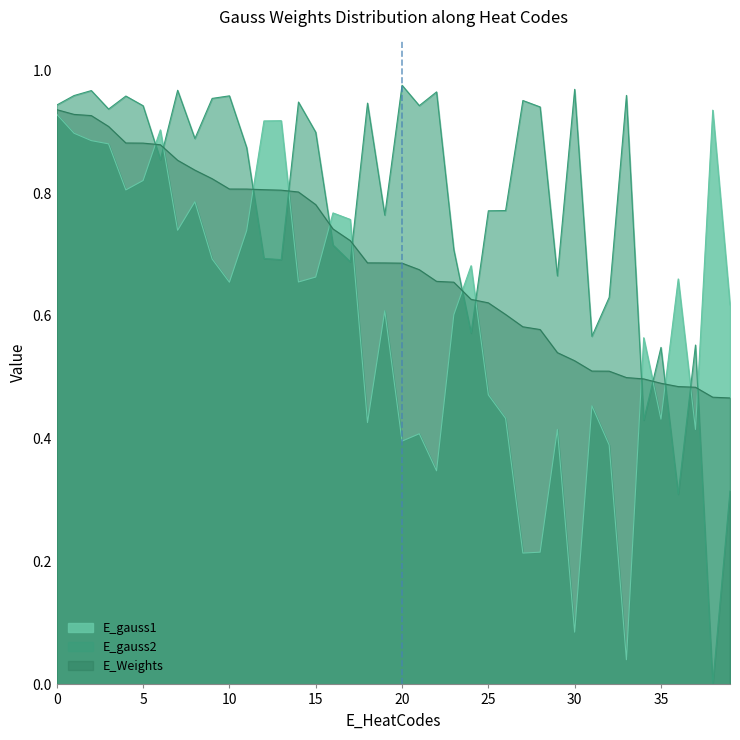

At 24, list the series in order from smallest to largest.

E_gauss2, E_Weights, E_gauss1